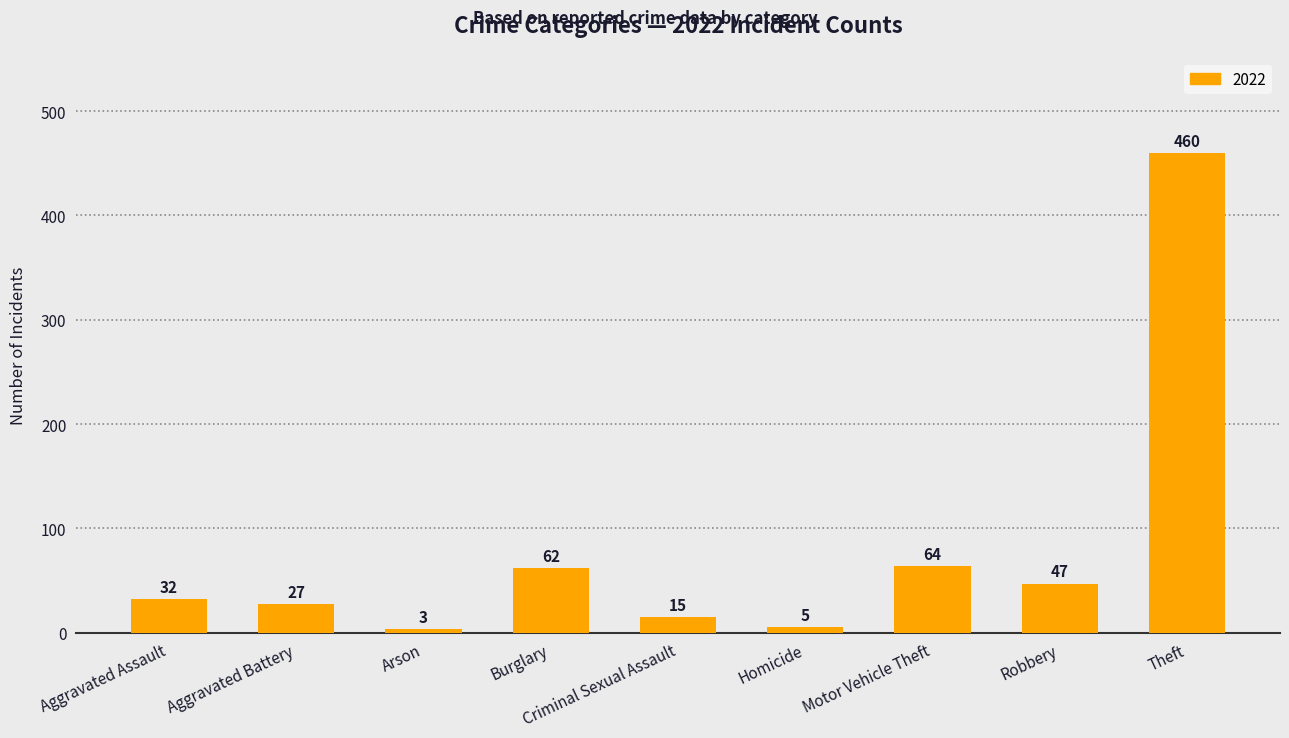

What is the value of the 8th bar from the left?

47